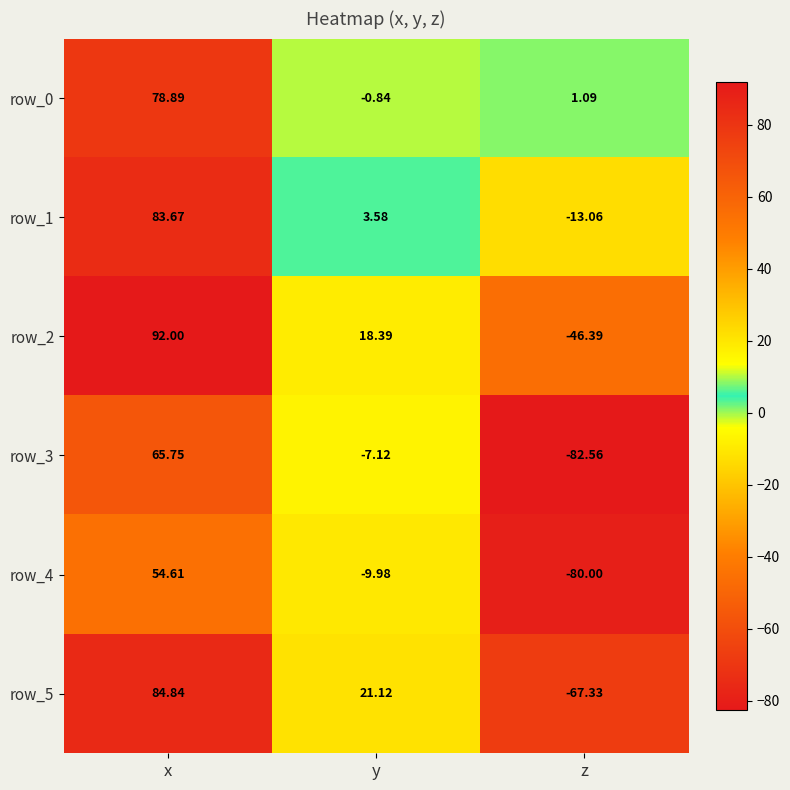

At which category does the chart reach its peak across all series?

x